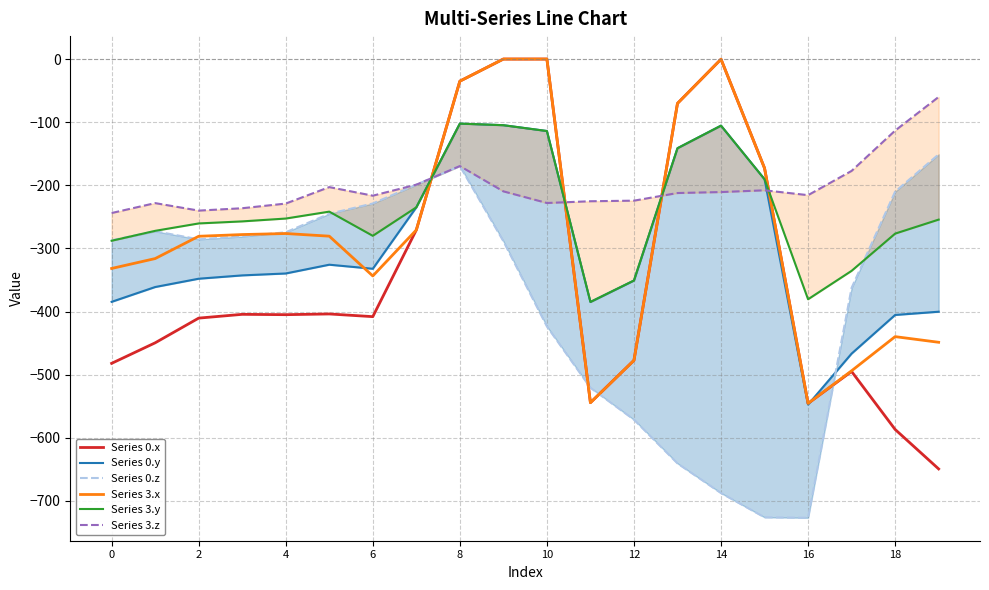

Reading left to right, extract all data points from this chart.

Series 0.x: -482.0	-449.5	-410.3	-404.4	-404.9	-403.8	-408.0	-270.7	-35.0	0.0	0.0	-544.3	-477.2	-70.2	-0.3	-172.8	-545.4	-494.8	-586.7	-649.2
Series 0.y: -384.6	-361.1	-347.9	-342.7	-339.6	-325.7	-332.2	-234.9	-102.3	-104.8	-114.0	-384.7	-350.8	-141.2	-105.5	-190.4	-547.3	-466.6	-405.4	-400.2
Series 0.z: -287.1	-272.7	-285.5	-281.0	-274.4	-245.0	-228.8	-199.0	-169.5	-288.5	-423.5	-520.6	-571.2	-640.4	-687.4	-725.8	-726.6	-362.4	-210.0	-151.0
Series 3.x: -331.7	-316.0	-280.7	-278.0	-276.4	-280.5	-343.6	-270.7	-35.0	0.0	0.0	-544.3	-477.2	-70.2	-0.3	-172.8	-545.4	-493.8	-439.7	-448.6
Series 3.y: -287.8	-272.1	-260.4	-257.1	-252.6	-241.7	-280.0	-234.9	-102.3	-104.8	-114.0	-384.7	-350.8	-141.2	-105.5	-190.4	-380.5	-335.5	-276.5	-254.3
Series 3.z: -243.9	-228.2	-240.1	-236.3	-228.9	-202.8	-216.4	-199.0	-169.5	-209.6	-228.0	-225.2	-224.3	-212.2	-210.7	-207.9	-215.6	-177.2	-113.3	-60.0